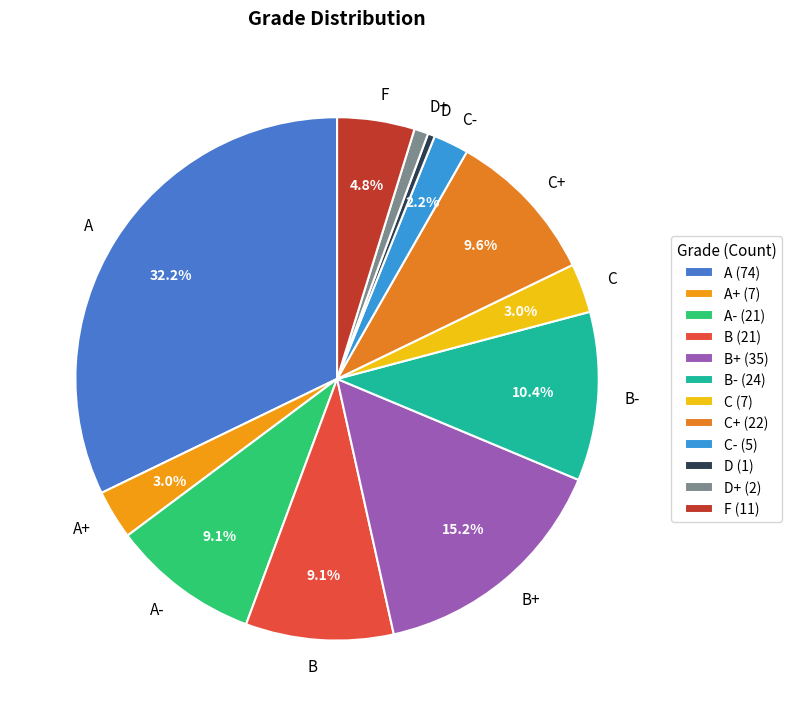

Is there a majority slice in this chart?

No